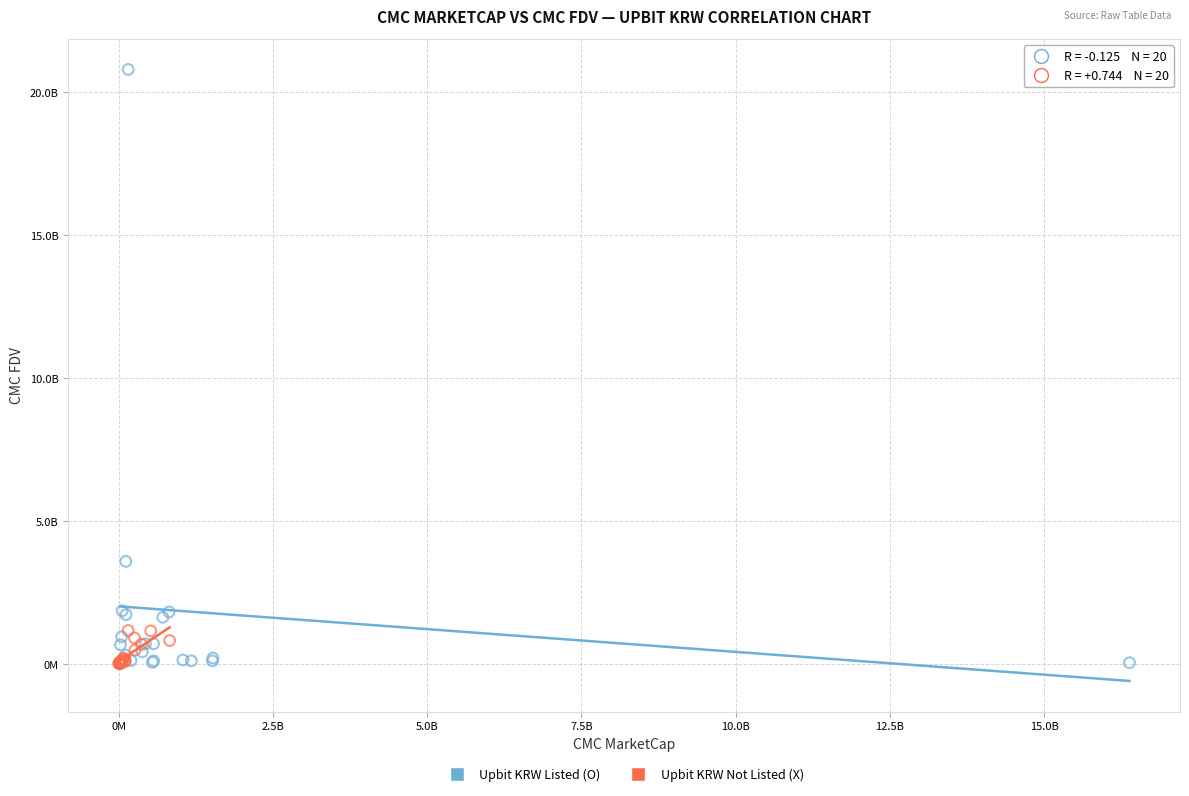

Which series reaches the maximum Y coordinate?

Upbit KRW Listed (O)